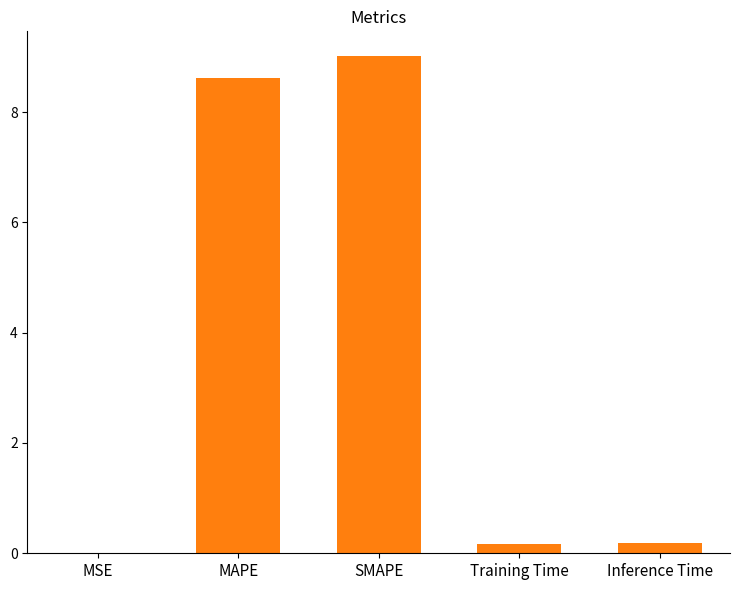

What is the average value?

3.6